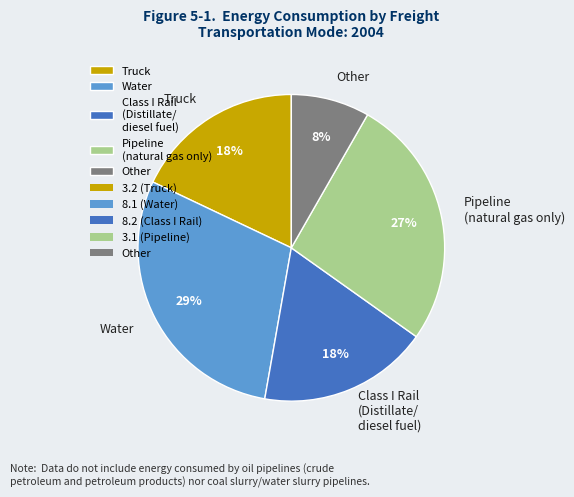

What percentage is the Class I Rail (Distillate/ diesel fuel) slice, to the nearest percent?

18%